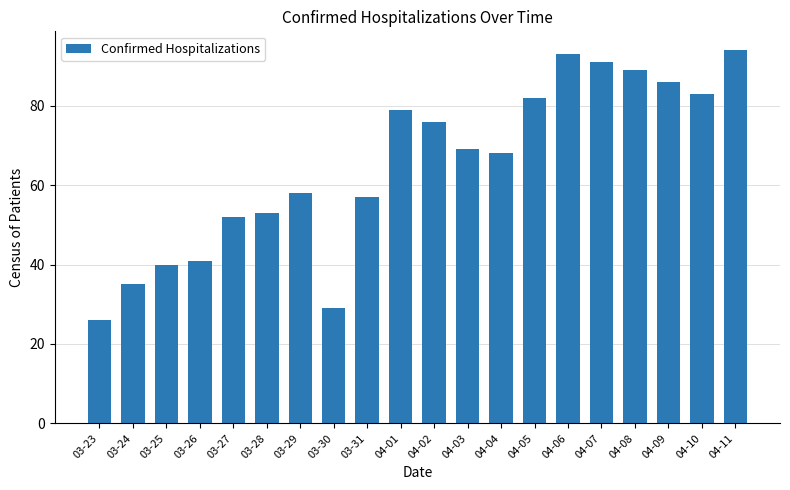

Reading right to left, extract all data points from this chart.

04-11=94	04-10=83	04-09=86	04-08=89	04-07=91	04-06=93	04-05=82	04-04=68	04-03=69	04-02=76	04-01=79	03-31=57	03-30=29	03-29=58	03-28=53	03-27=52	03-26=41	03-25=40	03-24=35	03-23=26